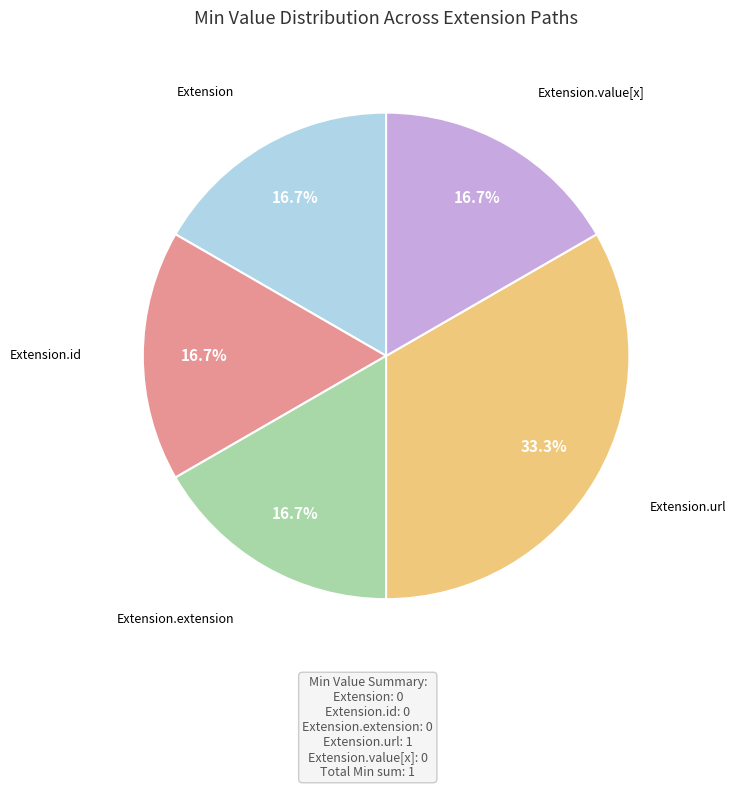

Does any single category account for the majority?

No